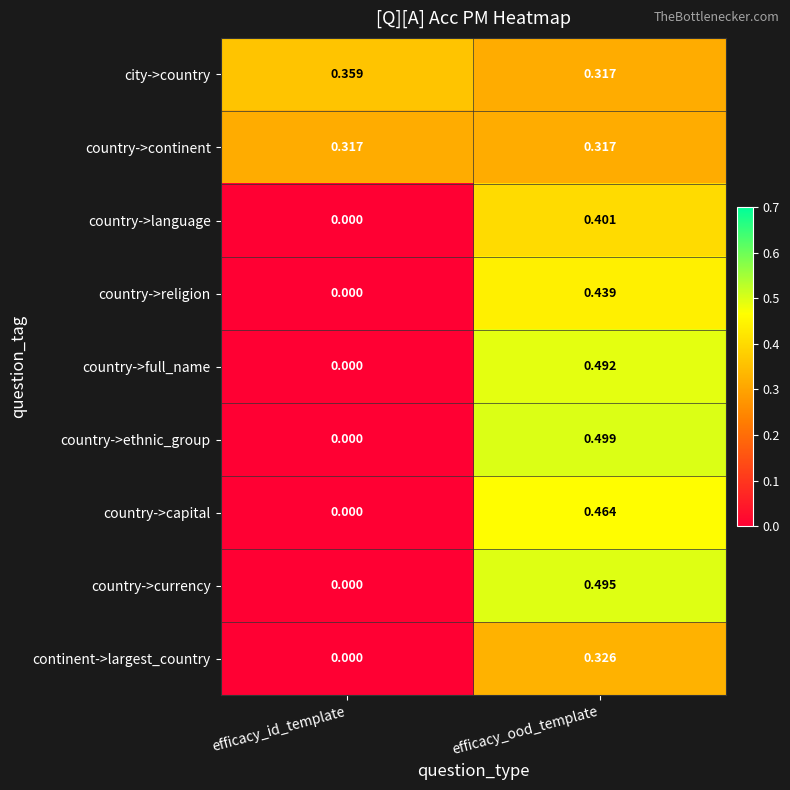

Is the value of country->language at efficacy_ood_template greater than the value of country->ethnic_group at efficacy_id_template?

Yes